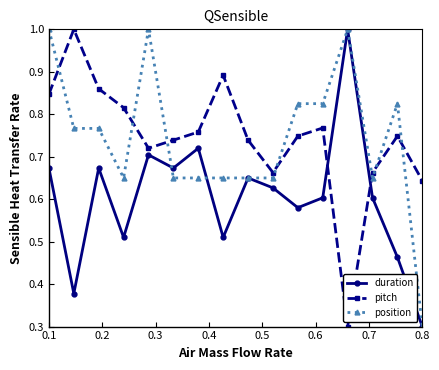

What is the sum of all position values?

11.9